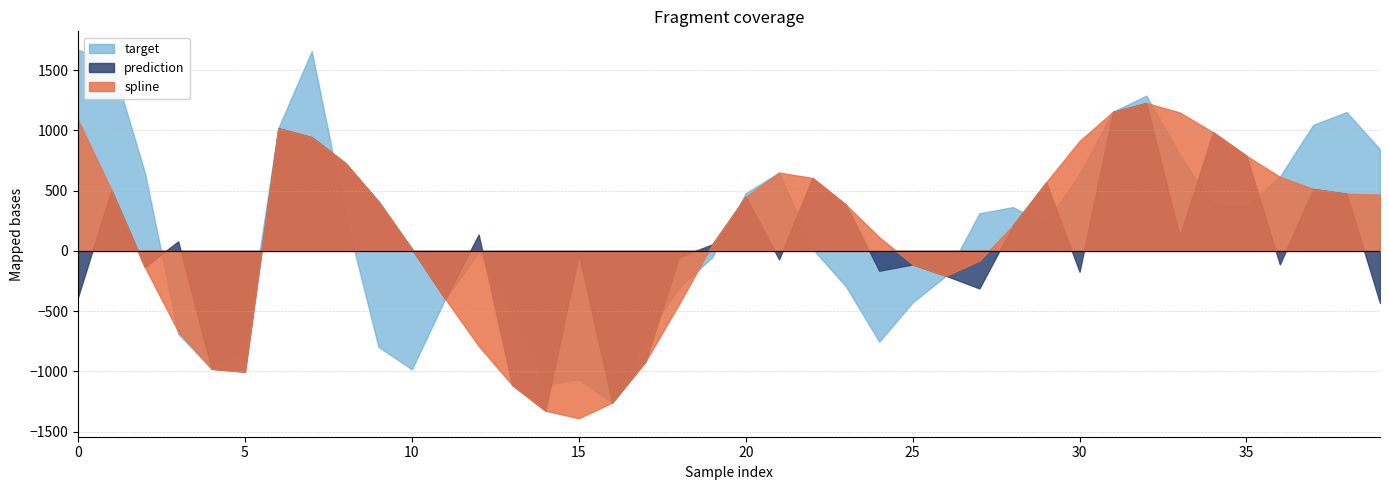

Is the value of target at 28 greater than the value of spline at 23?

No